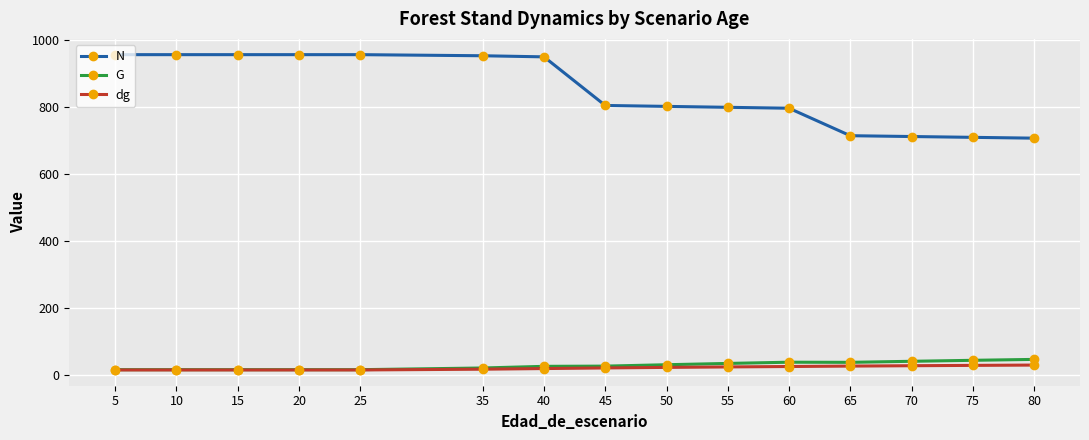

What is the total value across all series at 75?

778.9